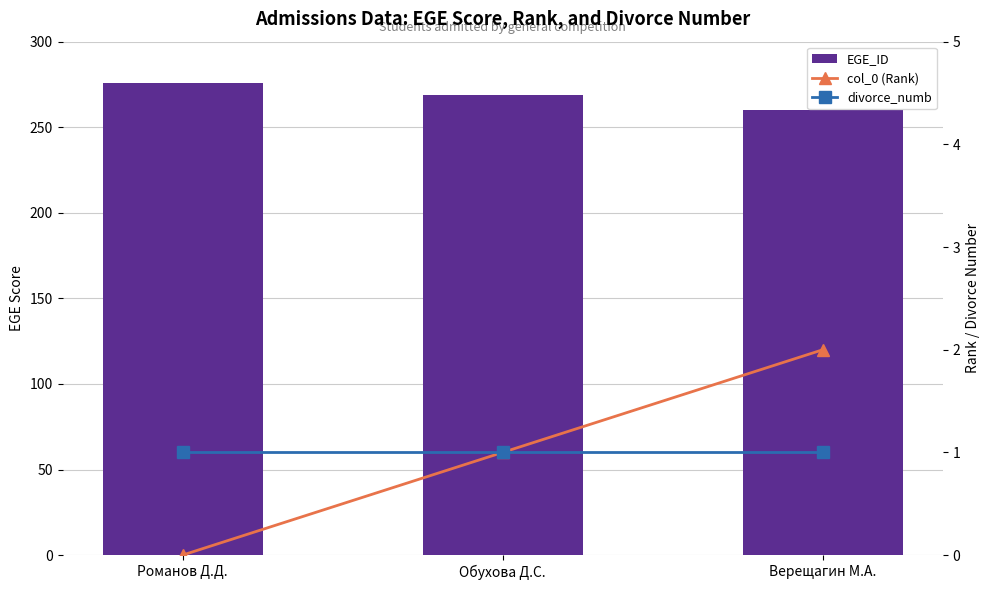

At which label is divorce_numb closest to 1?

Романов Д.Д.